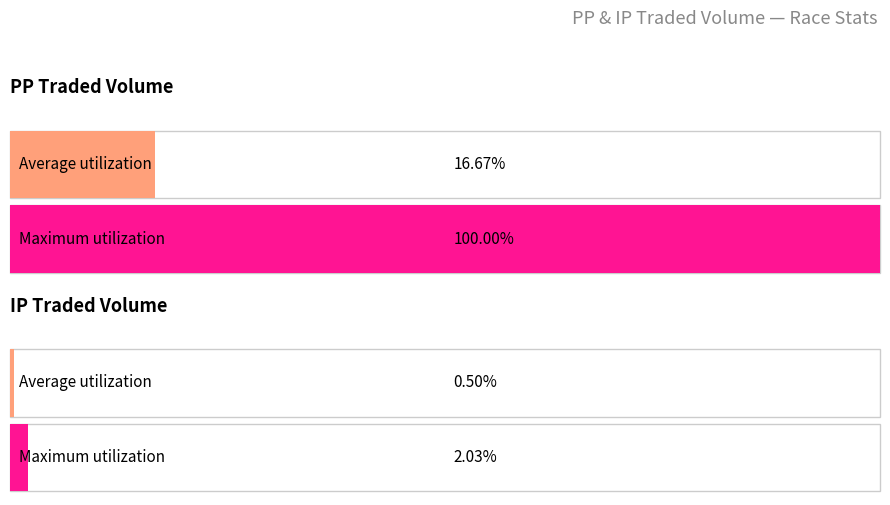

Rank the series by their maximum value, from lowest to highest.

IPTRADEDVOL, PPTRADEDVOL